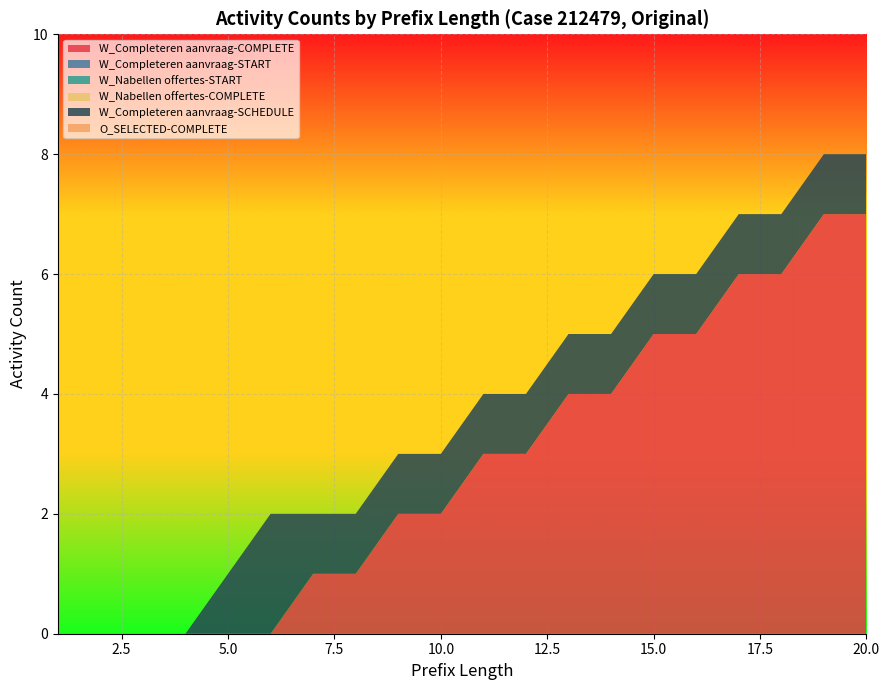

Reading right to left, list all the values displayed in this chart.

W_Completeren aanvraag-COMPLETE: 20=7	19=7	18=6	17=6	16=5	15=5	14=4	13=4	12=3	11=3	10=2	9=2	8=1	7=1	6=0	5=0	4=0	3=0	2=0	1=0
W_Completeren aanvraag-START: 20=0	19=0	18=0	17=0	16=0	15=0	14=0	13=0	12=0	11=0	10=0	9=0	8=0	7=0	6=0	5=0	4=0	3=0	2=0	1=0
W_Nabellen offertes-START: 20=0	19=0	18=0	17=0	16=0	15=0	14=0	13=0	12=0	11=0	10=0	9=0	8=0	7=0	6=0	5=0	4=0	3=0	2=0	1=0
W_Nabellen offertes-COMPLETE: 20=0	19=0	18=0	17=0	16=0	15=0	14=0	13=0	12=0	11=0	10=0	9=0	8=0	7=0	6=0	5=0	4=0	3=0	2=0	1=0
W_Completeren aanvraag-SCHEDULE: 20=1	19=1	18=1	17=1	16=1	15=1	14=1	13=1	12=1	11=1	10=1	9=1	8=1	7=1	6=2	5=1	4=0	3=0	2=0	1=0
O_SELECTED-COMPLETE: 20=0	19=0	18=0	17=0	16=0	15=0	14=0	13=0	12=0	11=0	10=0	9=0	8=0	7=0	6=0	5=0	4=0	3=0	2=0	1=0